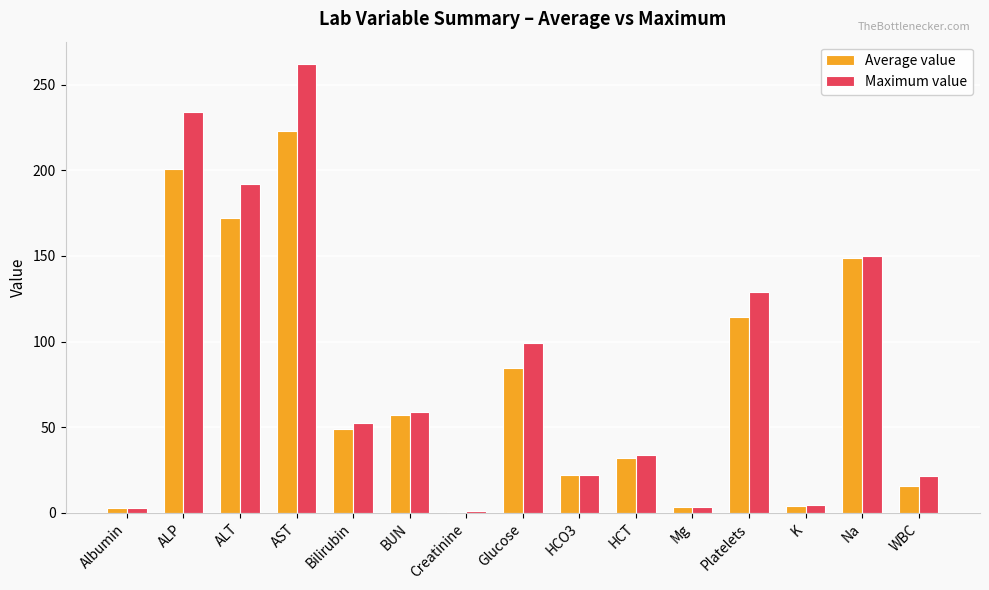

Is it true that Maximum value equals 33.7 at WBC?

False